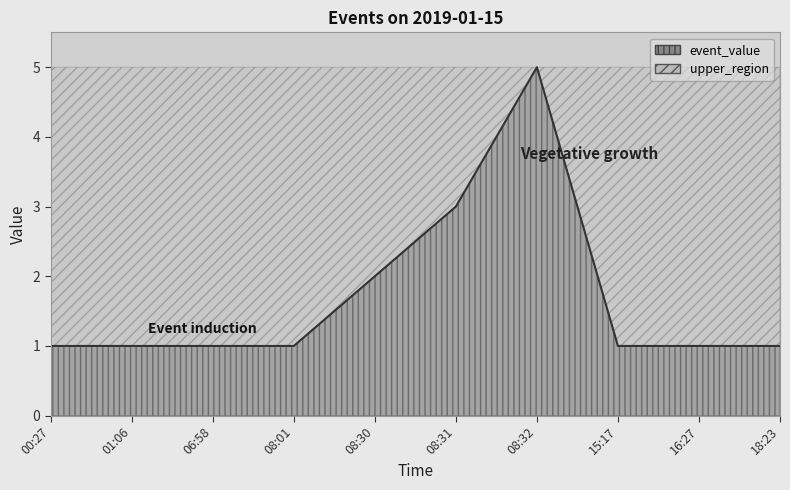

Rank the categories by value from lowest to highest.

00:27, 01:06, 06:58, 08:01, 15:17, 16:27, 18:23, 08:30, 08:31, 08:32